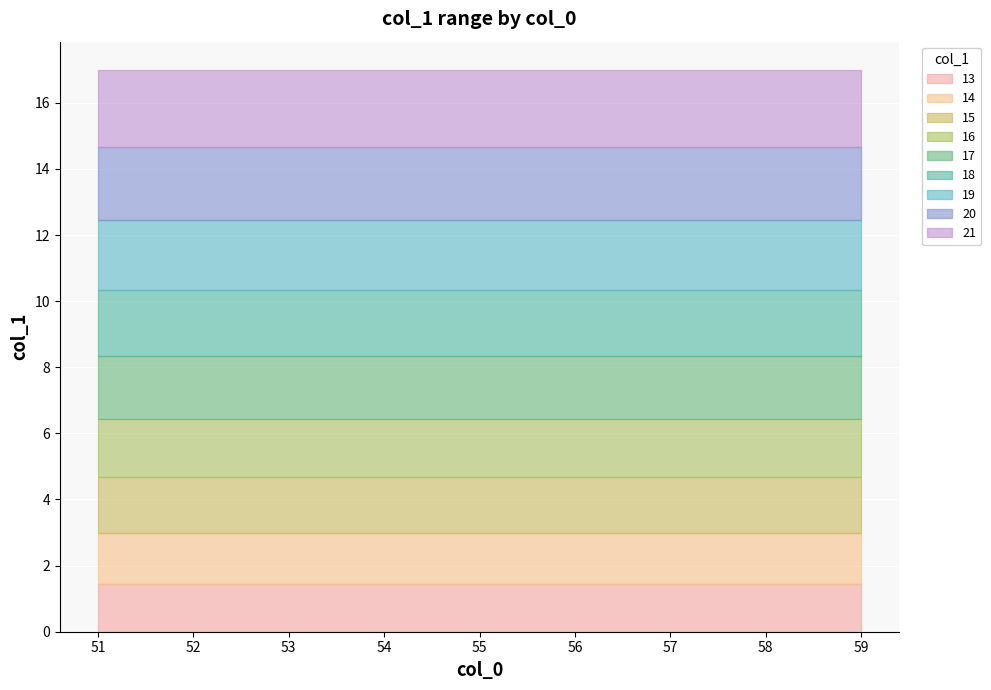

True or false: the data shows 18 at 56.

True